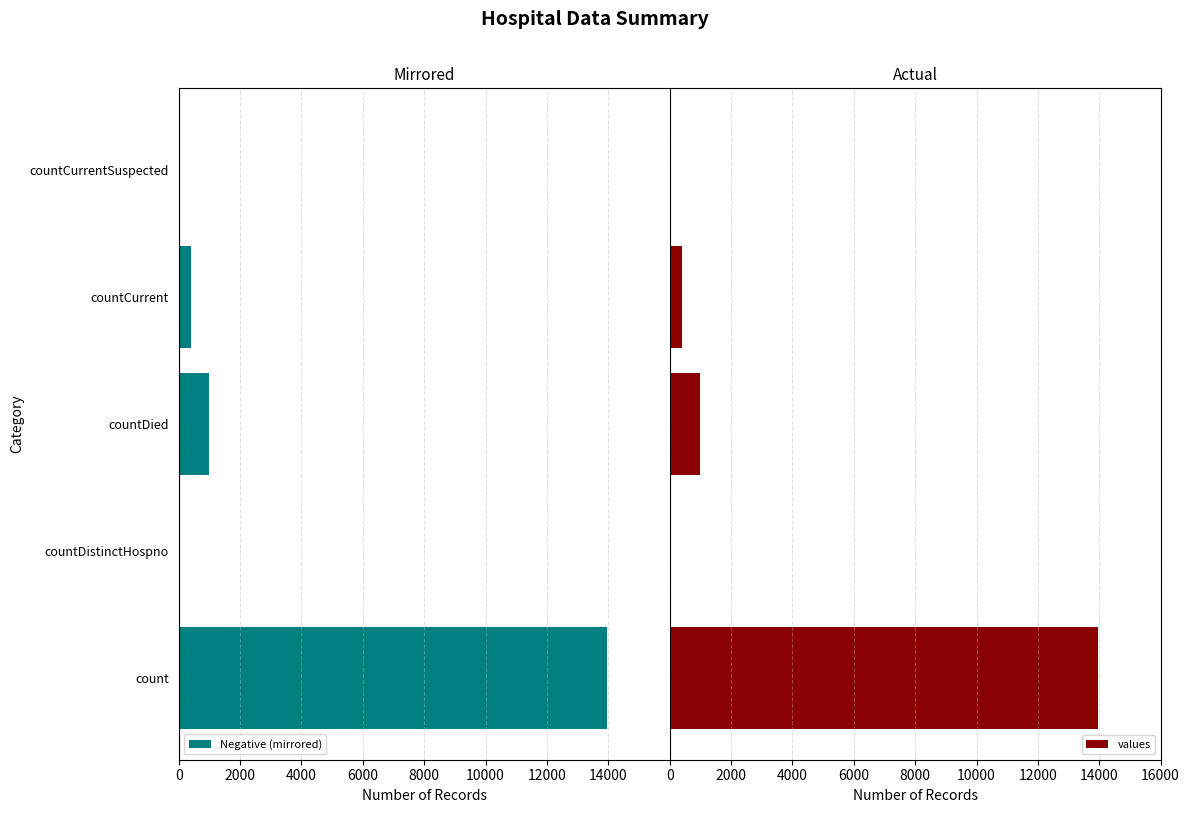

How many groups of bars are there?

5